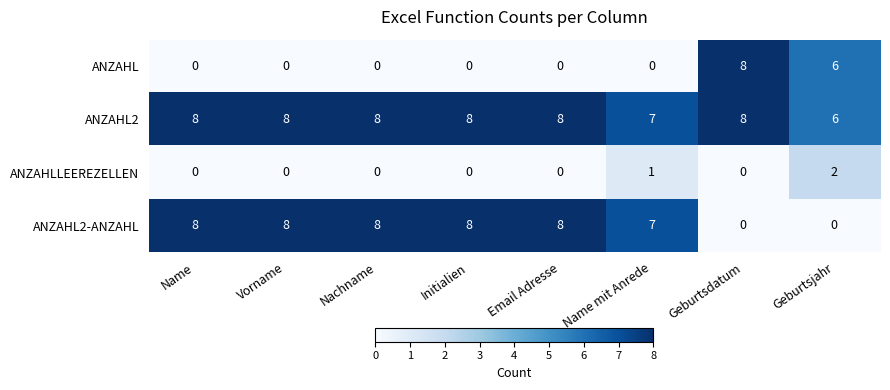

List the series in order of their overall mean, lowest first.

ANZAHLLEEREZELLEN, ANZAHL, ANZAHL2-ANZAHL, ANZAHL2